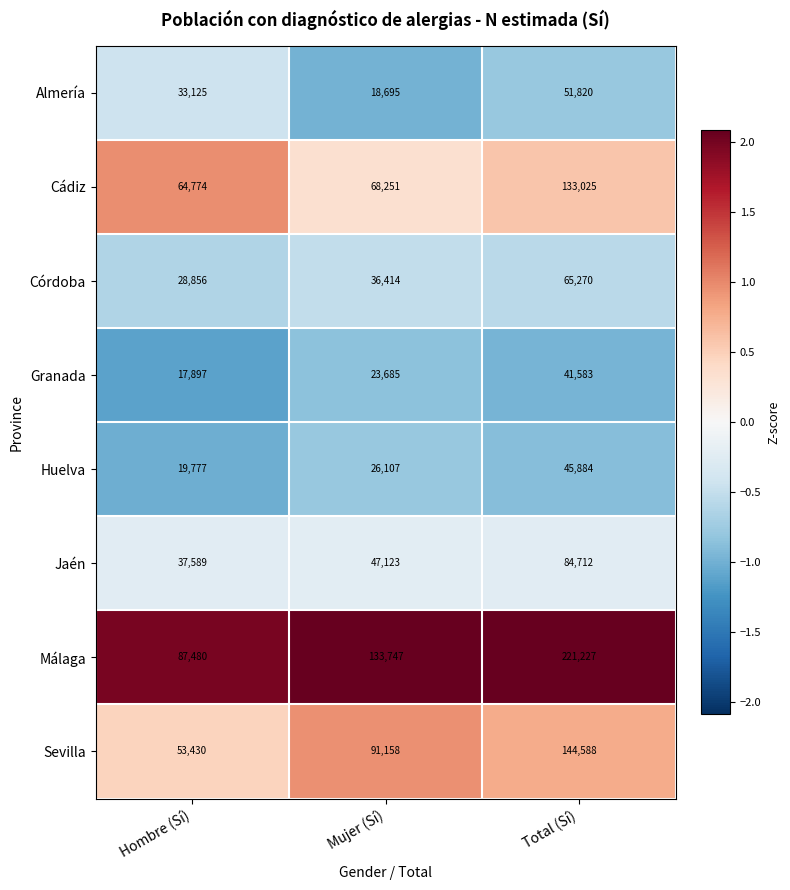

Which category has the highest value across all series?

Total (Sí)